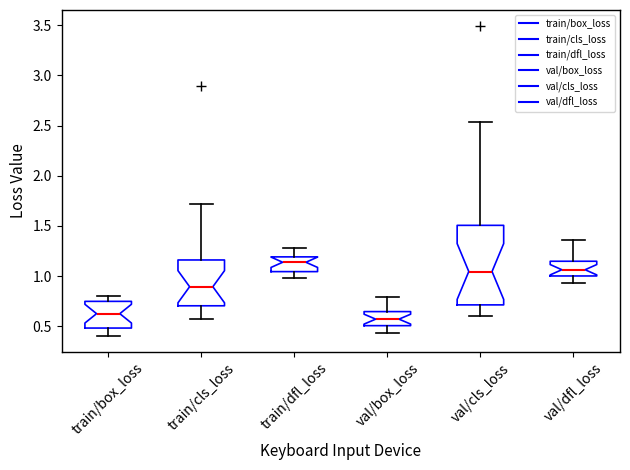

Comparing the boxes themselves (not the whiskers), which one is the tallest?

val/cls_loss